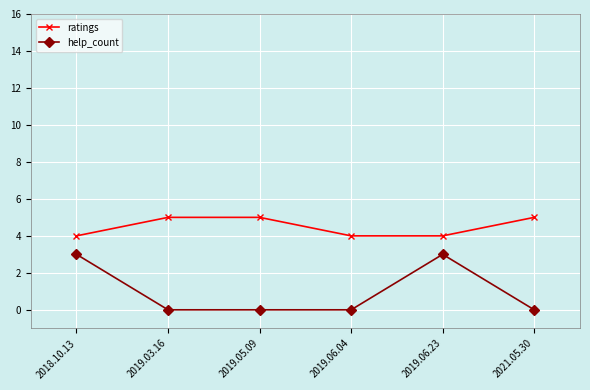

Is it true that ratings equals 4 at 2019.06.23?

True